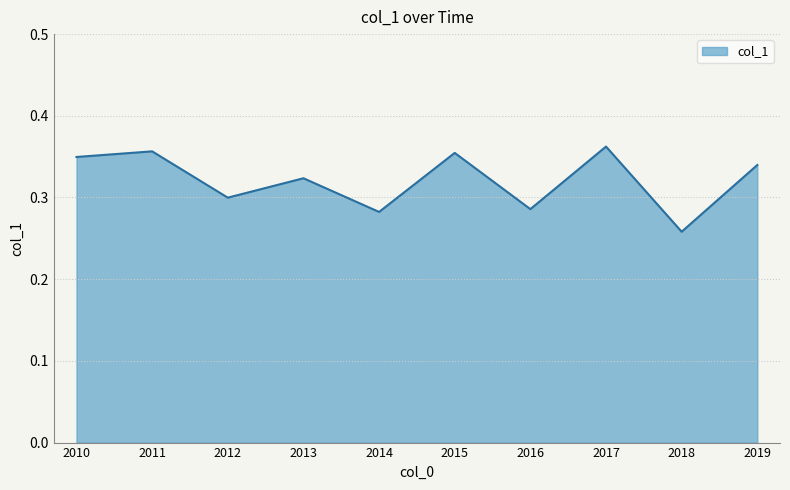

What is the change in value from 2014 to 2015?

+0.1